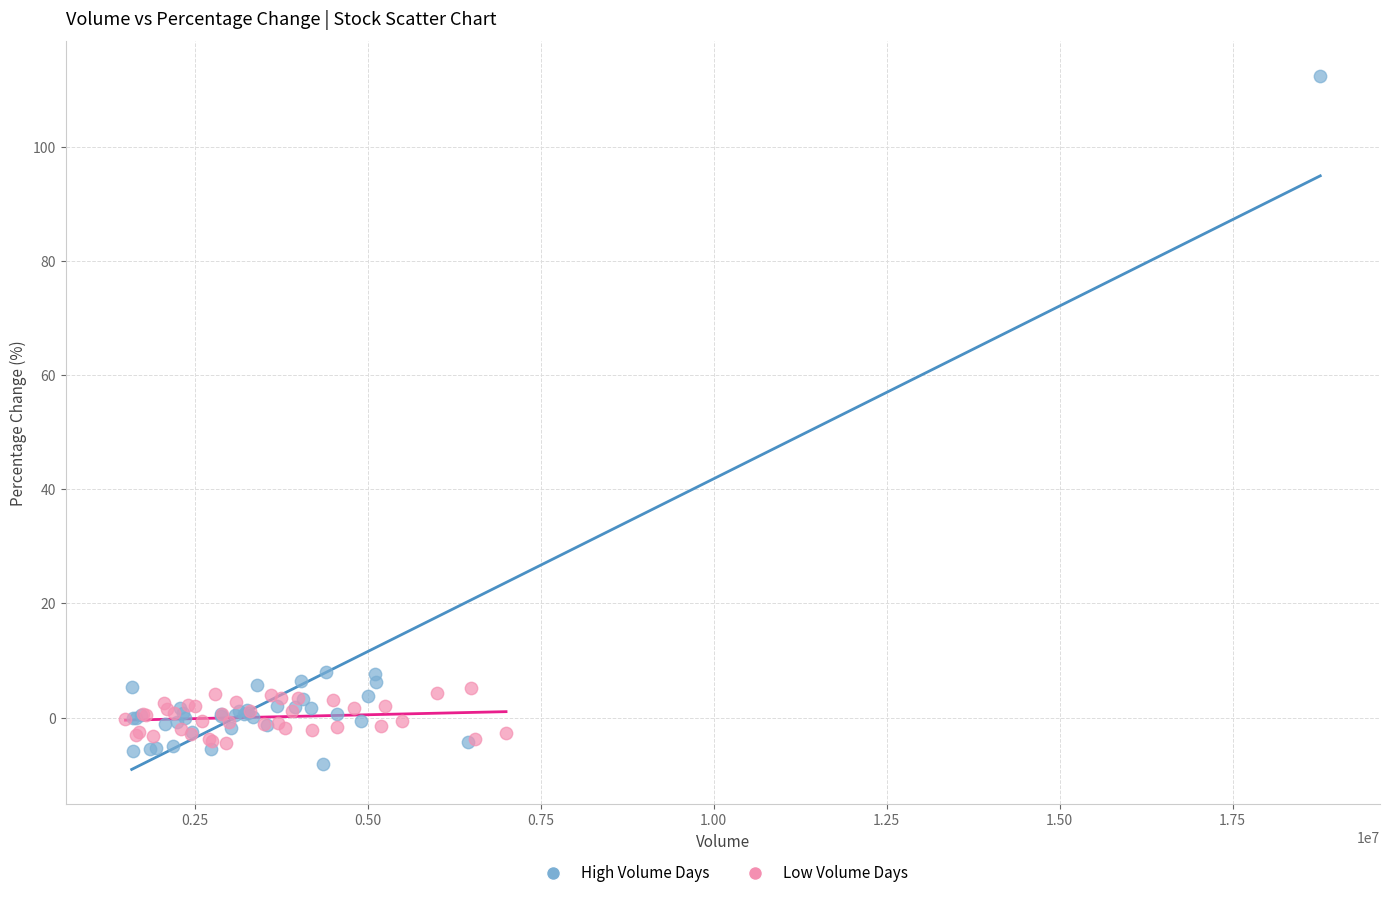

Which series contains the highest Y value?

High Volume Days